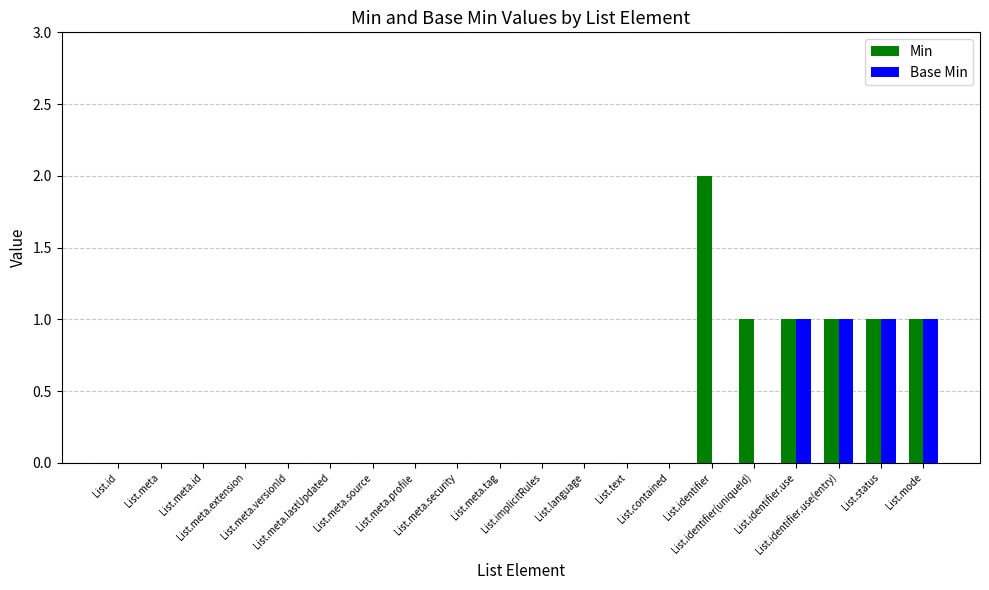

Is it true that Base Min equals 0 at List.identifier(uniqueId)?

True